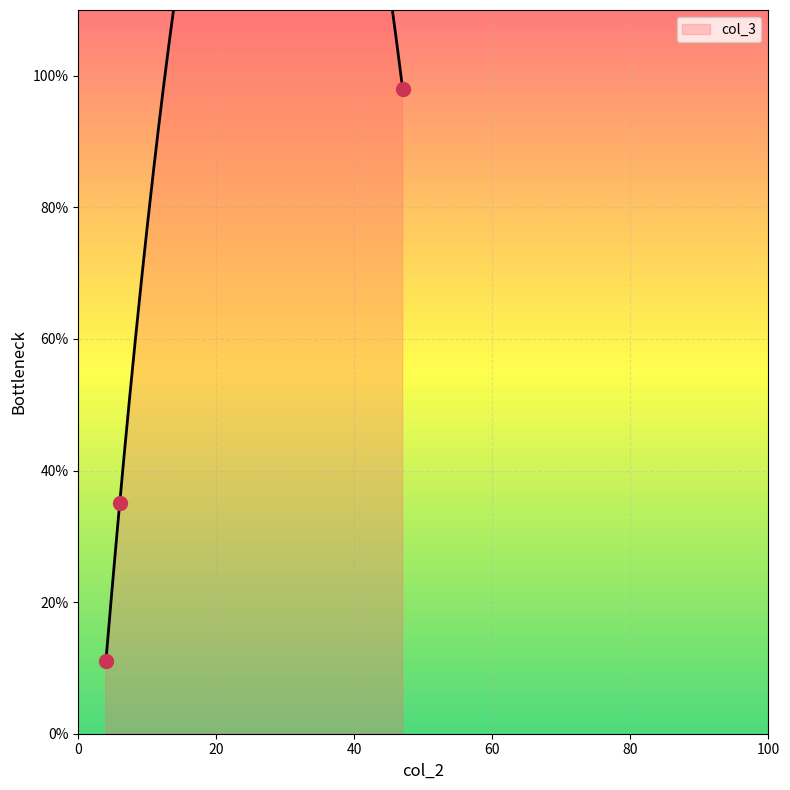

Approximately how many times larger is the value at 47 compared to 6?

2.8